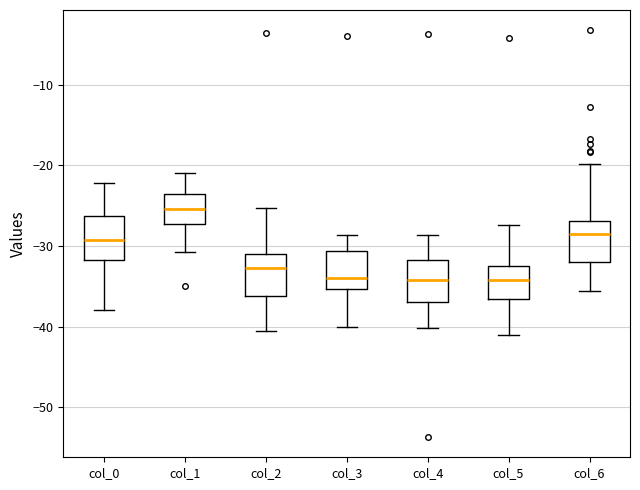

Which box has the highest median line?

col_1